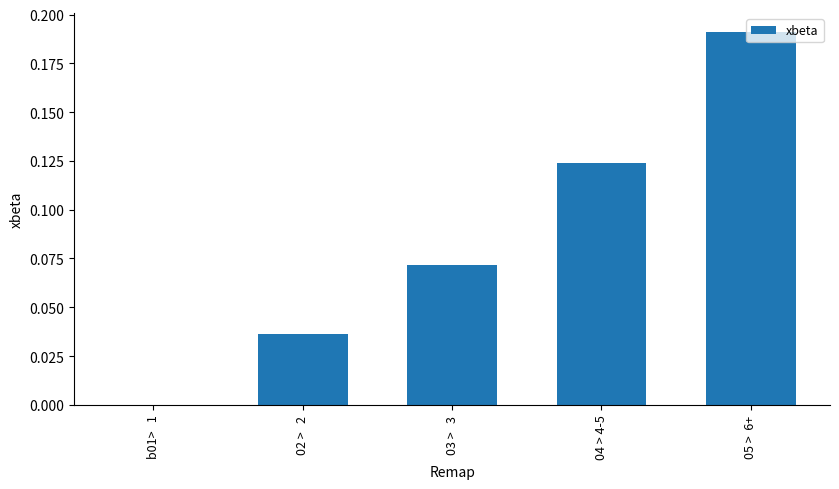

How many categories are shown in the chart?

5